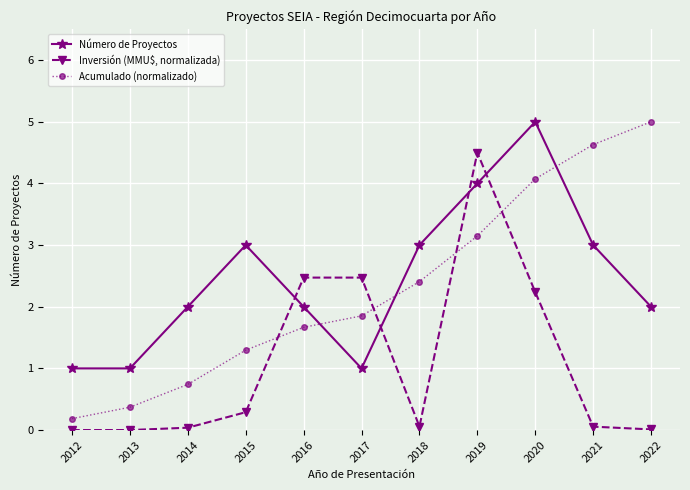

Between 2017 and 2018, which series saw the biggest shift?

Inversión (MMU$, normalizada)